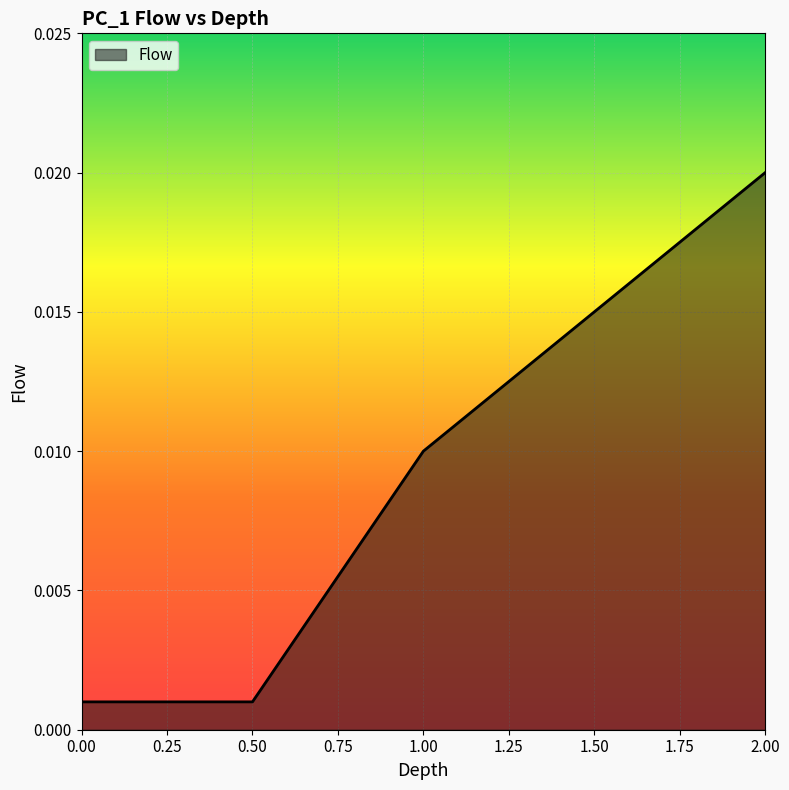

What position from the right is 0.00?

5